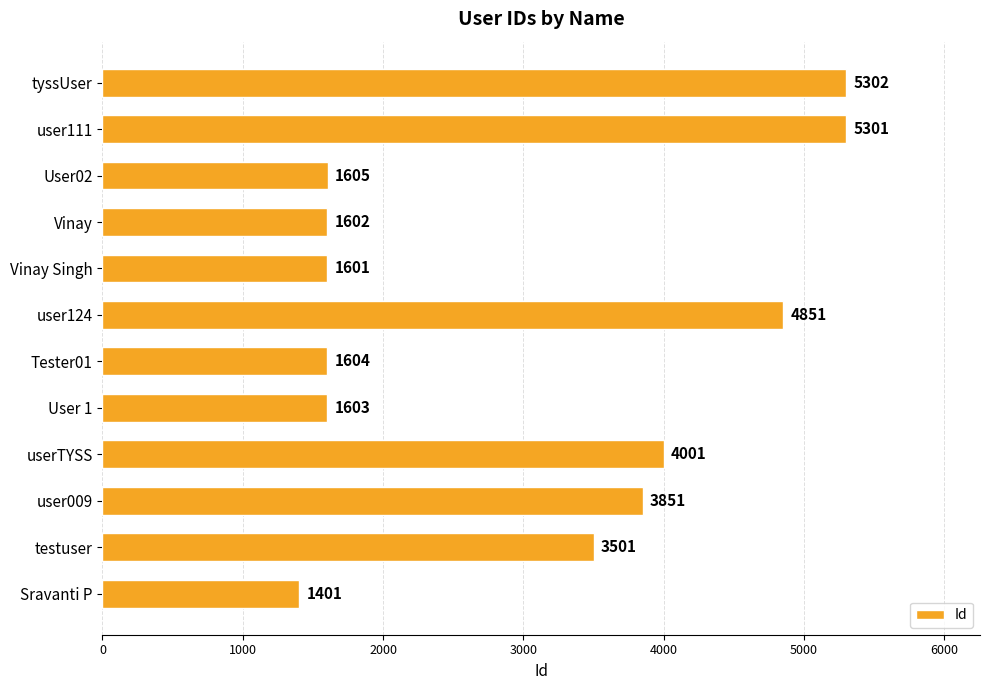

What value does the data have at Vinay Singh?

1601